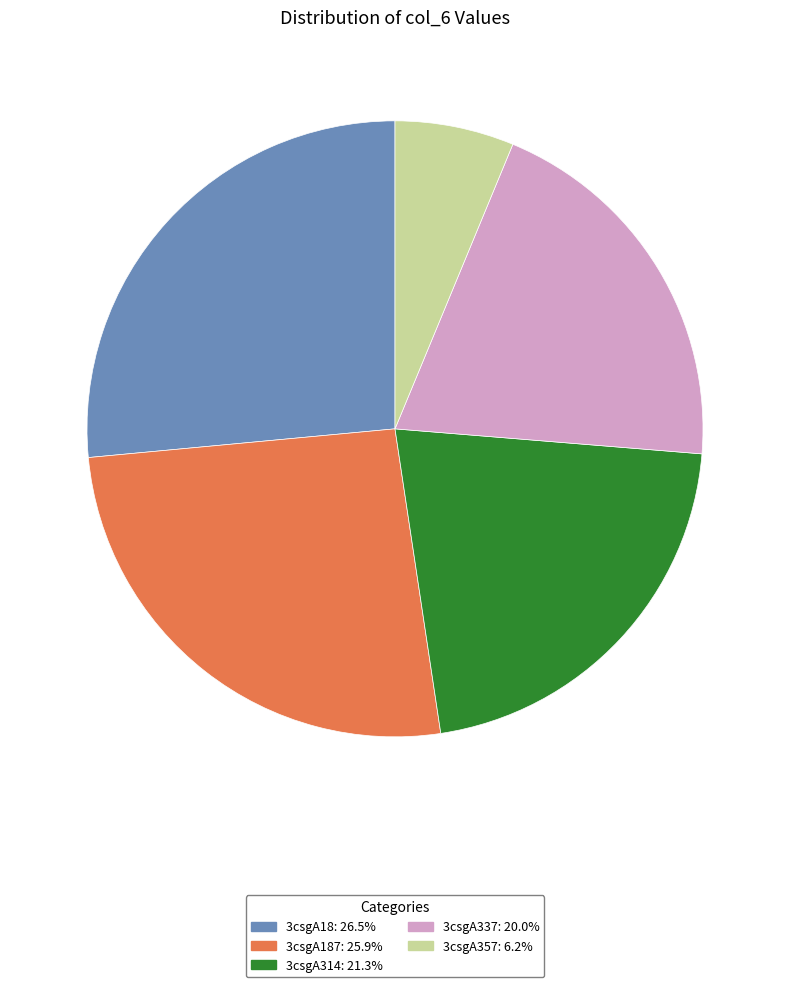

How many slices are in this pie chart?

5